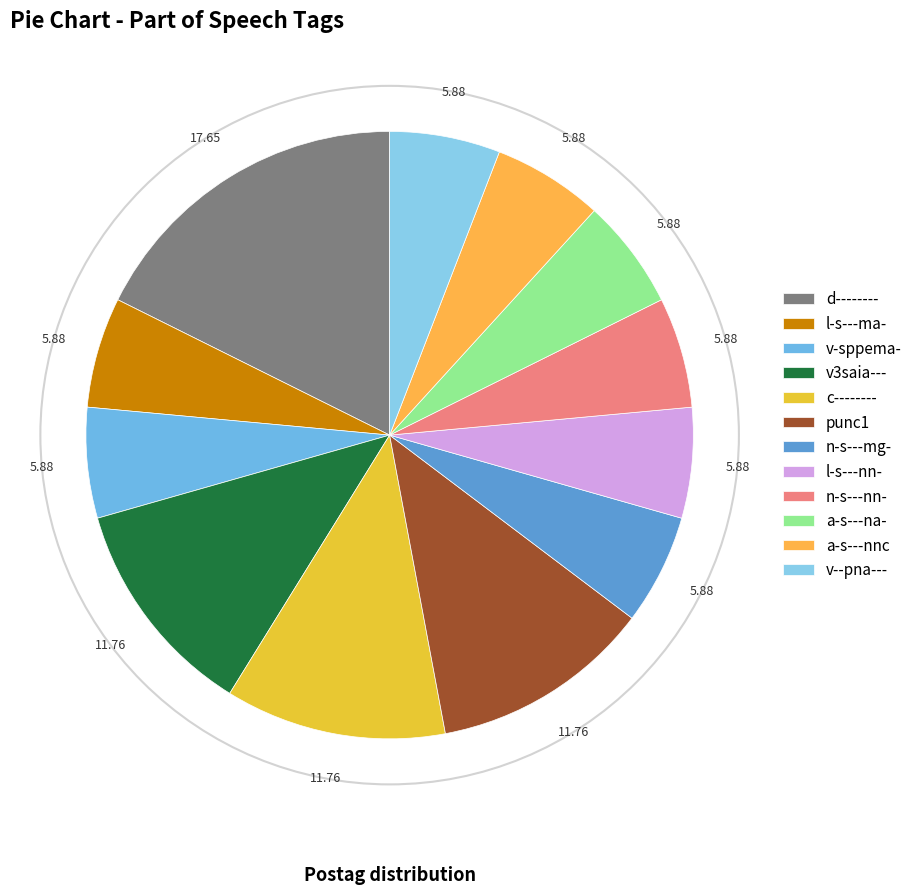

Rank the categories by value from lowest to highest.

l-s---ma-, v-sppema-, n-s---mg-, l-s---nn-, n-s---nn-, a-s---na-, a-s---nnc, v--pna---, v3saia---, c--------, punc1, d--------